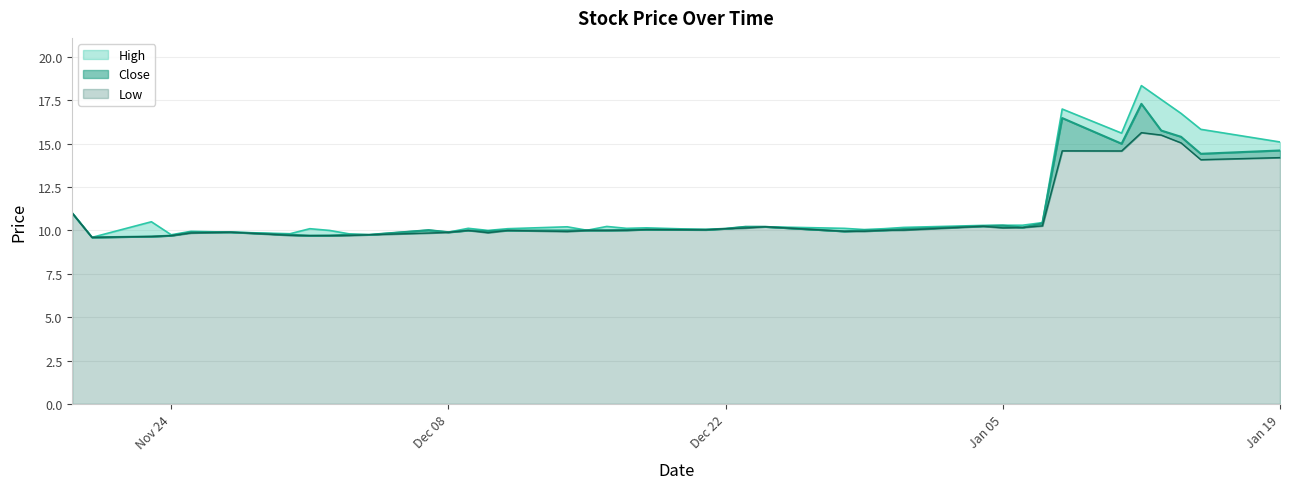

How many data points does each series have?

40